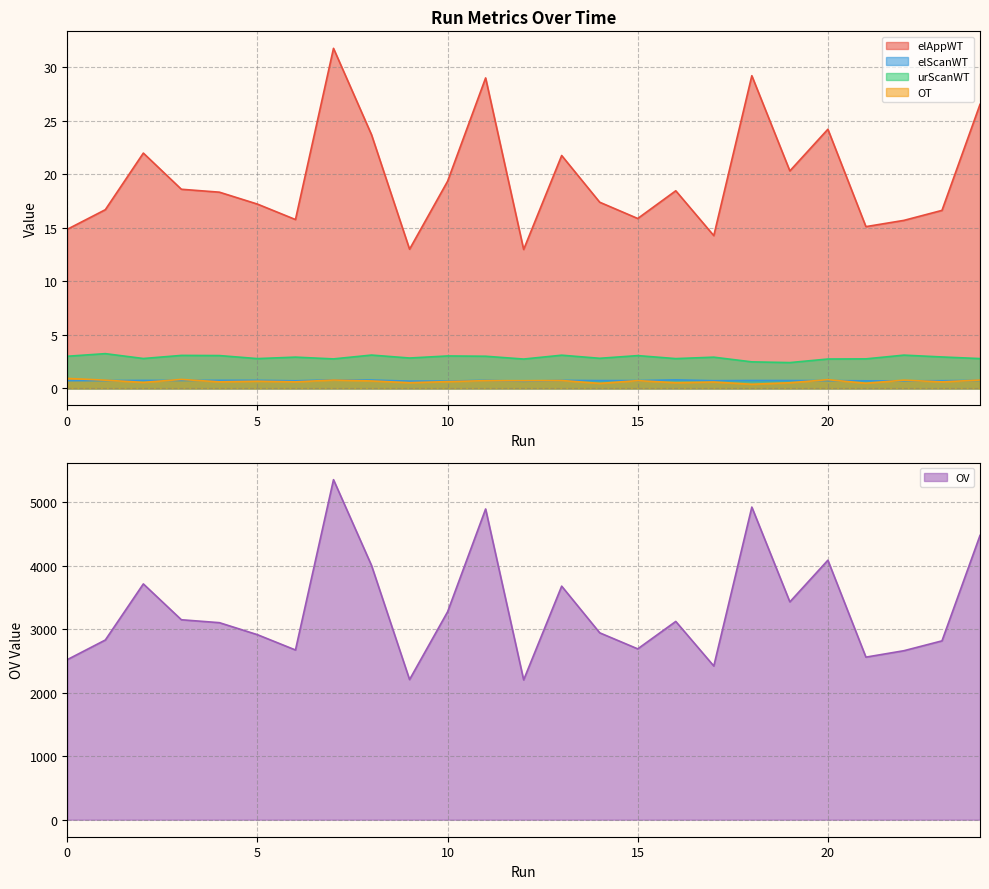

What is the sum of the OV values at 21 and 12?

4766.4